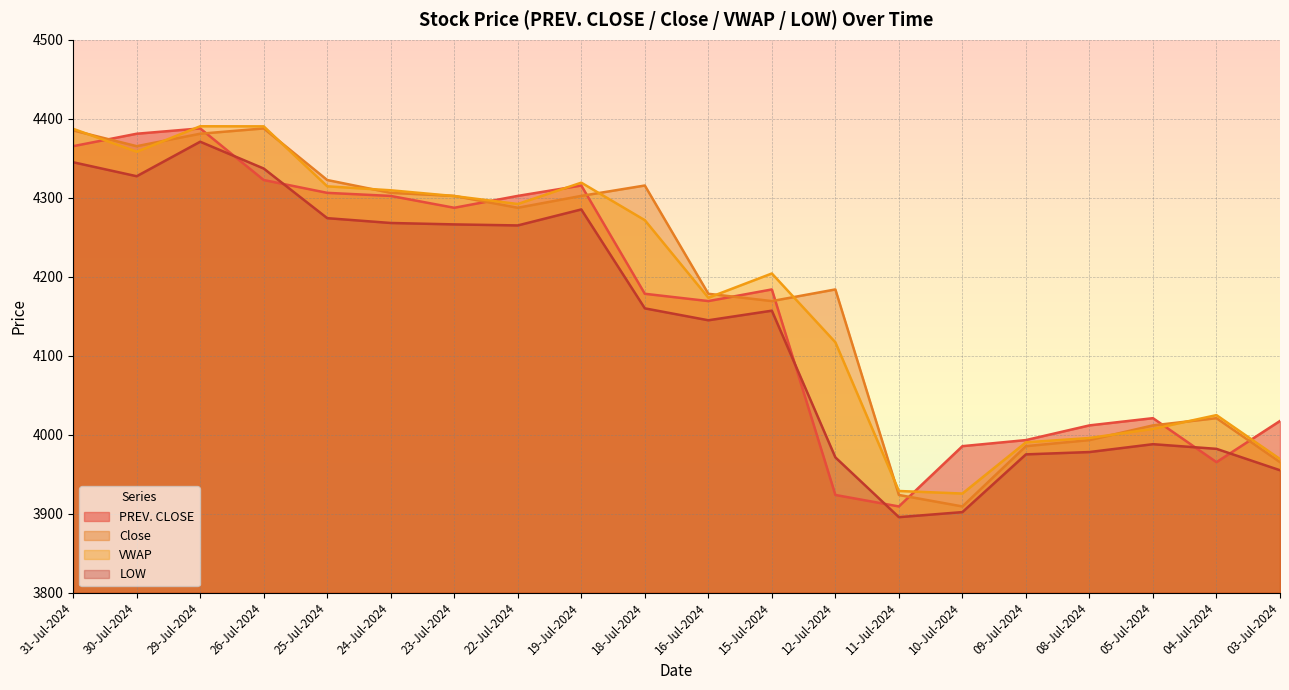

Reading right to left, extract all data points from this chart.

PREV. CLOSE: 4017.4	3965.2	4020.9	4011.8	3993.2	3985.5	3909.2	3923.7	4183.9	4169.2	4178.4	4315.6	4302.4	4287.4	4302.4	4306.2	4322.5	4387.9	4381.1	4365.4
Close: 3965.2	4020.9	4011.8	3993.2	3985.5	3909.2	3923.7	4183.9	4169.2	4178.4	4315.6	4302.4	4287.4	4302.4	4306.2	4322.5	4387.9	4381.1	4365.4	4385.4
VWAP: 3969.2	4024.8	4007.4	3995.8	3990.3	3925.5	3928.7	4117.0	4204.1	4173.4	4271.7	4319.1	4292.1	4302.2	4309.5	4314.5	4390.5	4390.6	4358.3	4387.4
LOW: 3955.0	3982.1	3988.0	3978.1	3975.1	3902.0	3895.6	3971.3	4157.1	4144.9	4160.0	4285.2	4265.0	4266.3	4268.1	4274.2	4337.1	4371.0	4327.3	4345.0